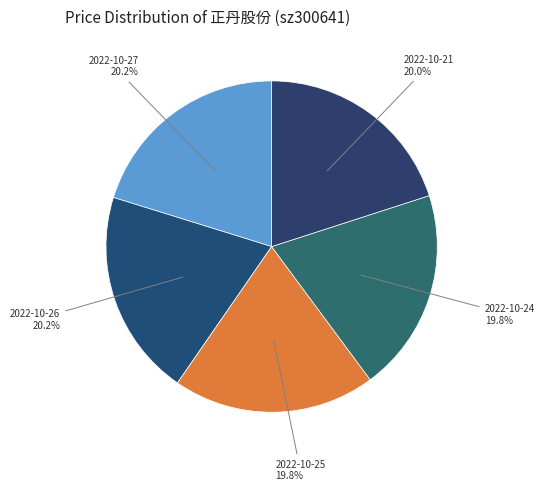

The 2022-10-26 slice represents 20% of the pie. True or false?

True